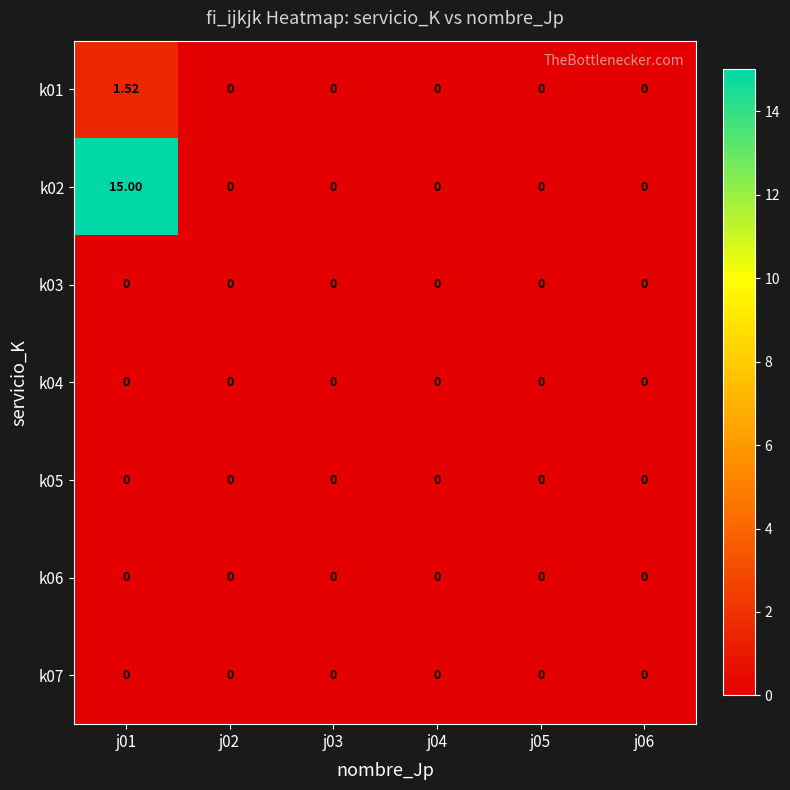

List the series in order of their peak value, lowest first.

k03, k04, k05, k06, k07, k01, k02